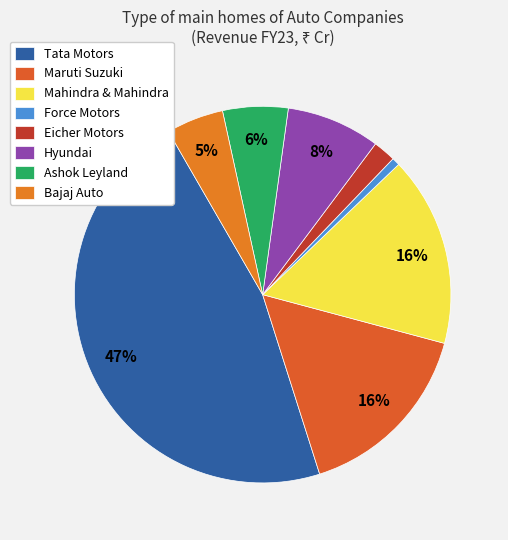

True or false: Force Motors accounts for 1% of the total.

True